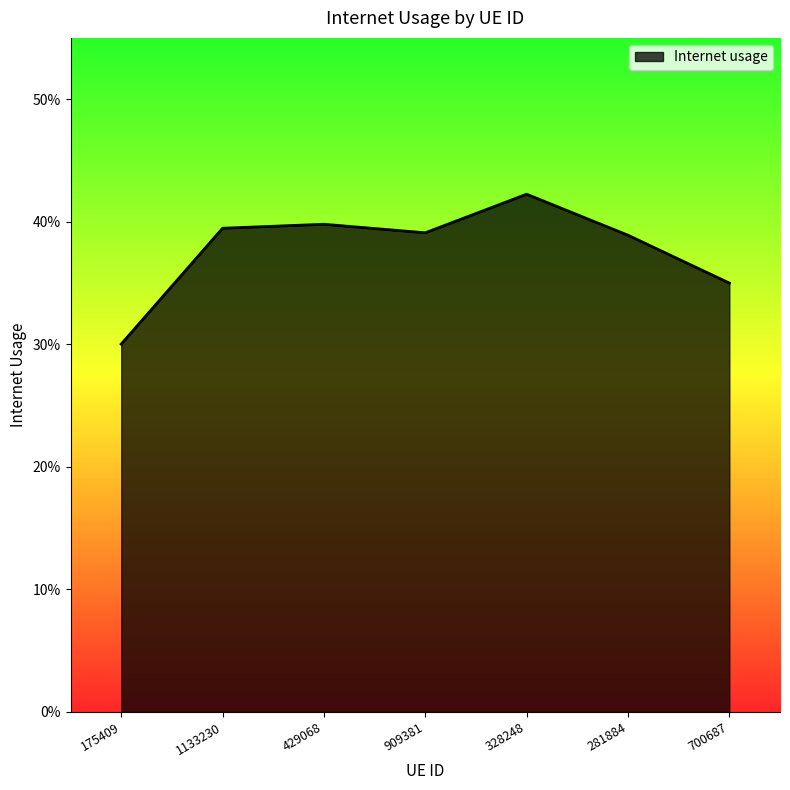

What is the greatest value displayed?

0.4